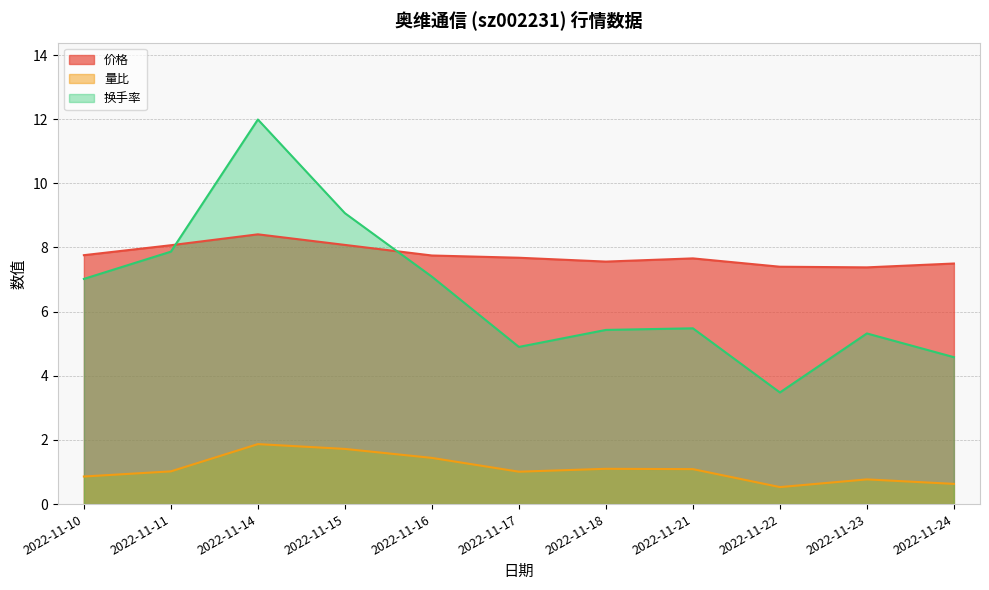

At 2022-11-10, list the series in order from smallest to largest.

量比, 换手率, 价格